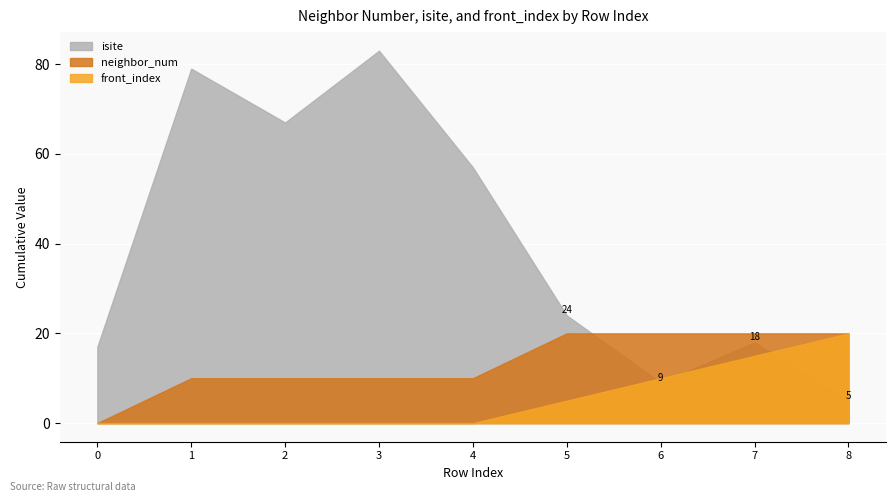

Which series has the widest spread of values?

isite